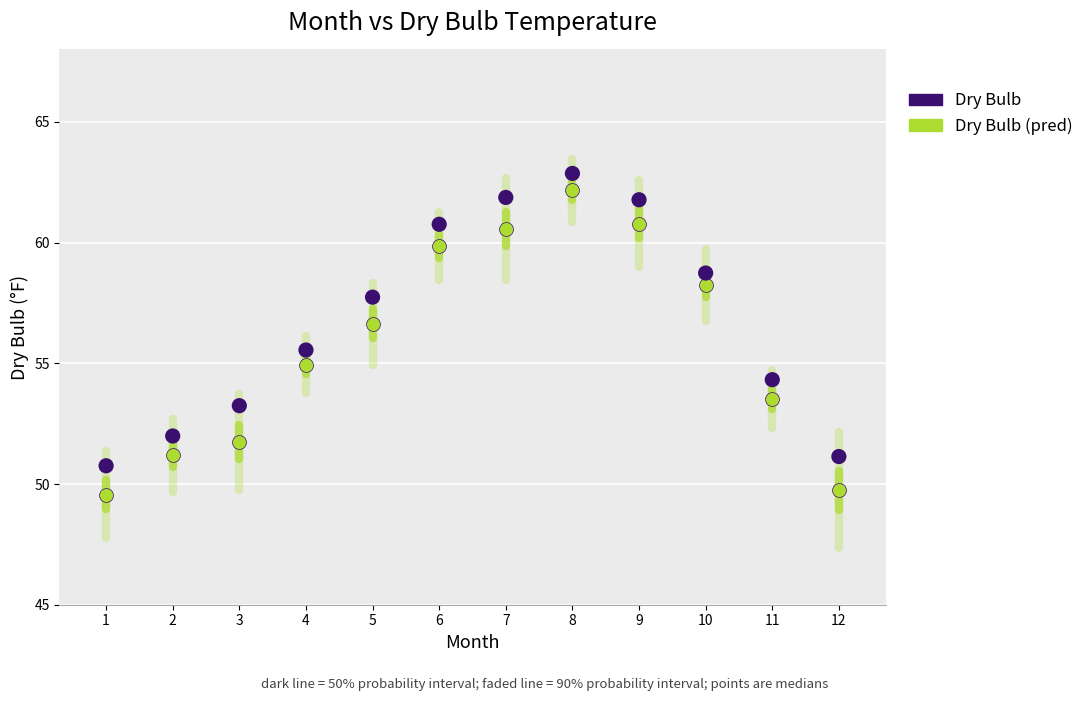

Across all data points, what is the range of X values (max minus min)?

11.0